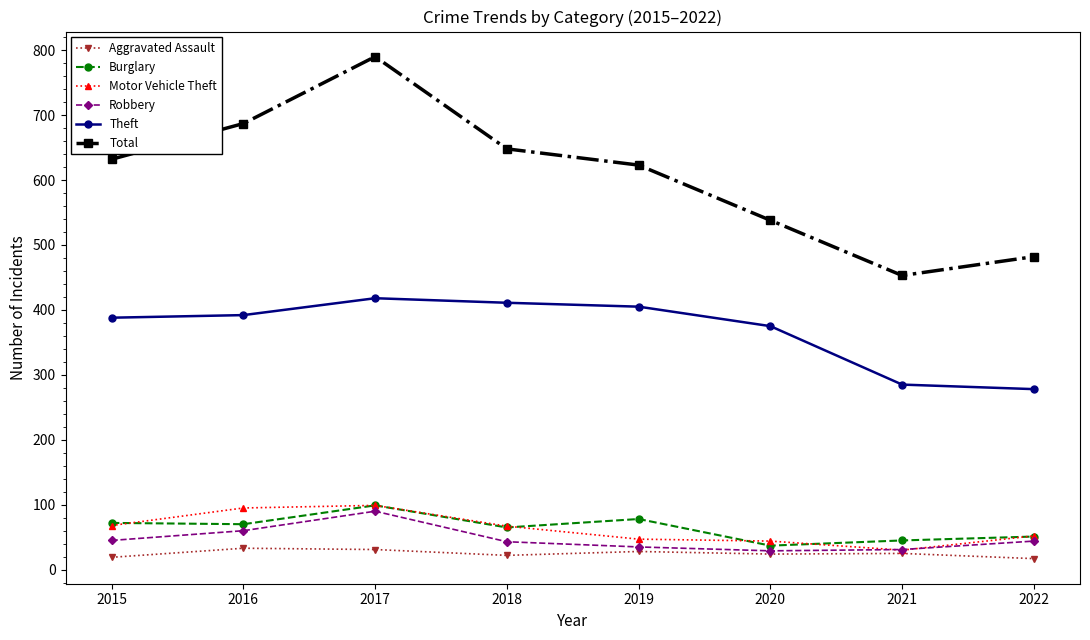

Which category has the highest value across all series?

2017